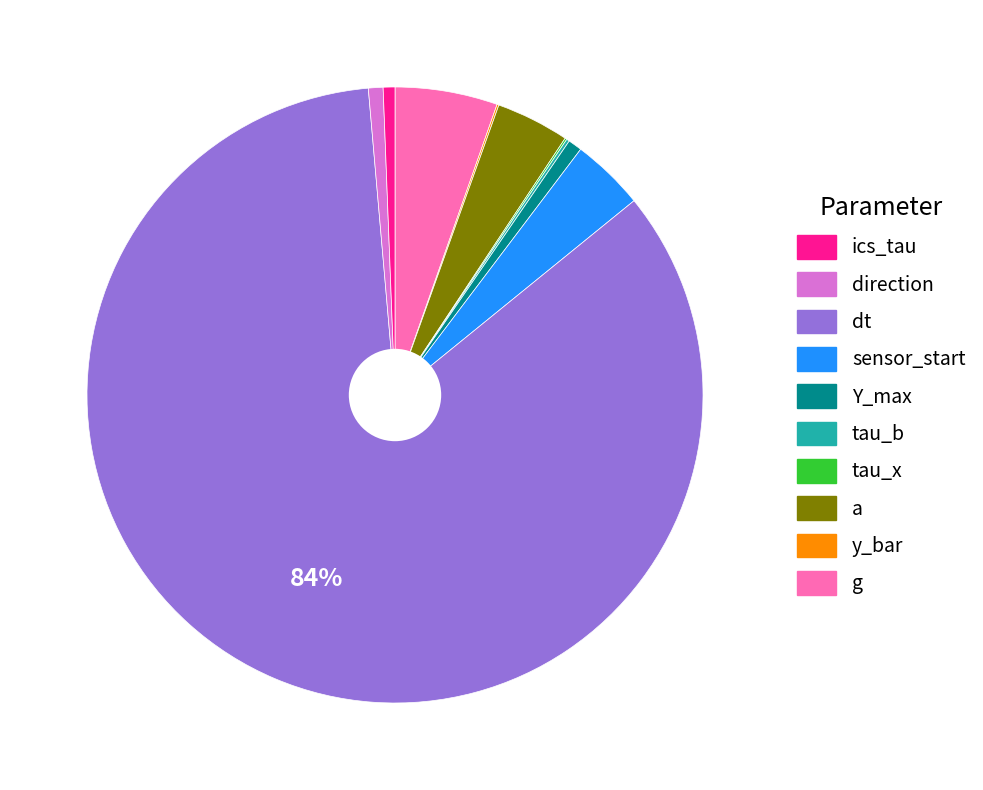

Does any single category account for the majority?

Yes